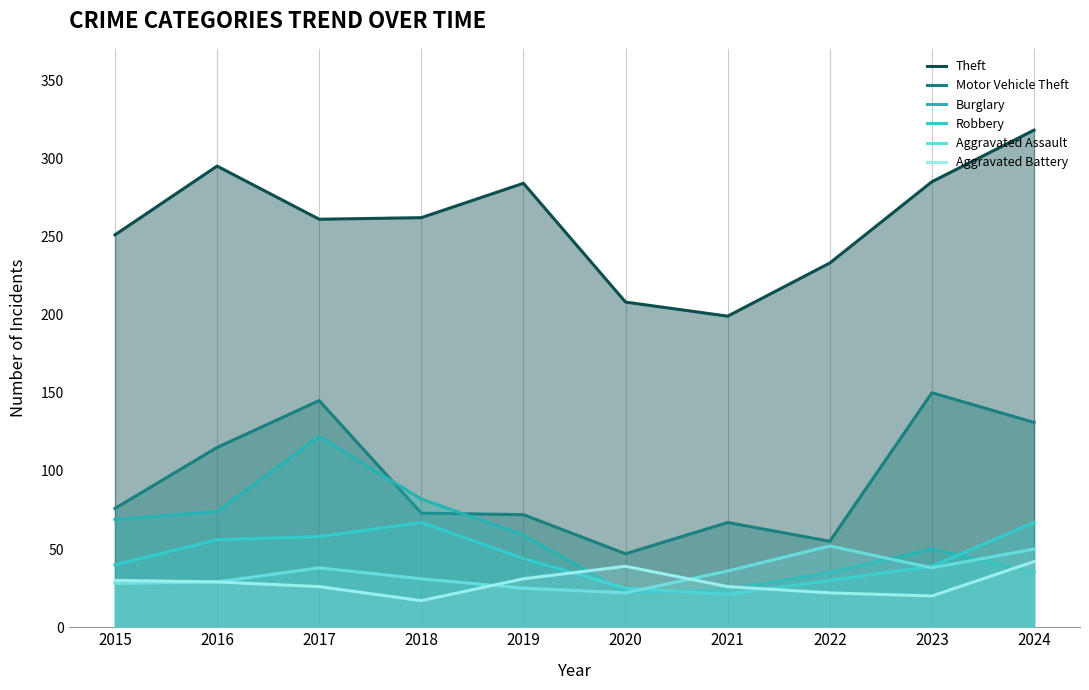

What is the difference between the second highest and minimum values in the Motor Vehicle Theft series?

98